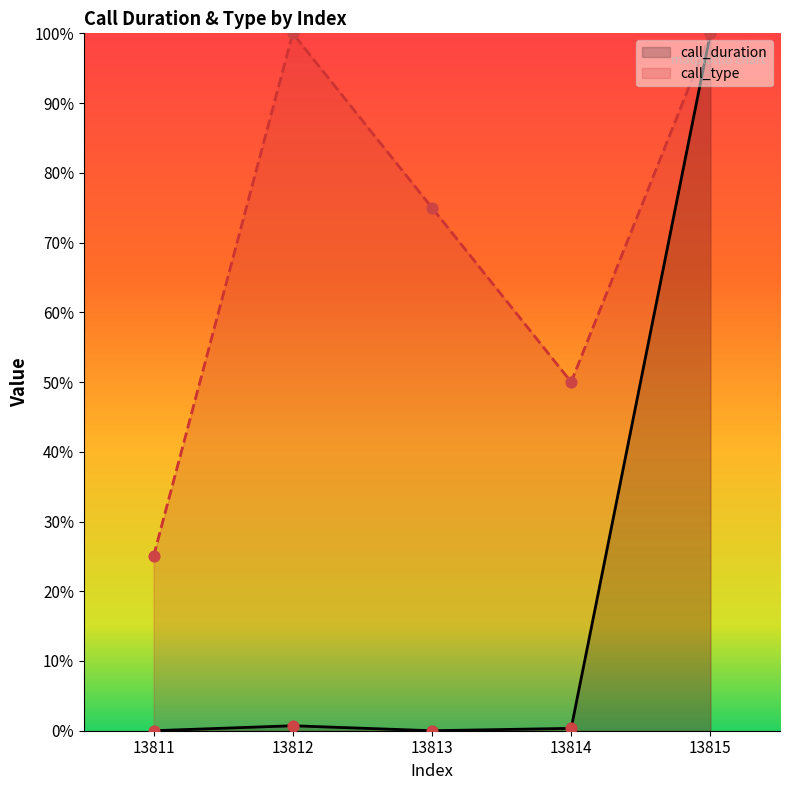

What are all the series names shown in the legend?

call_duration, call_type